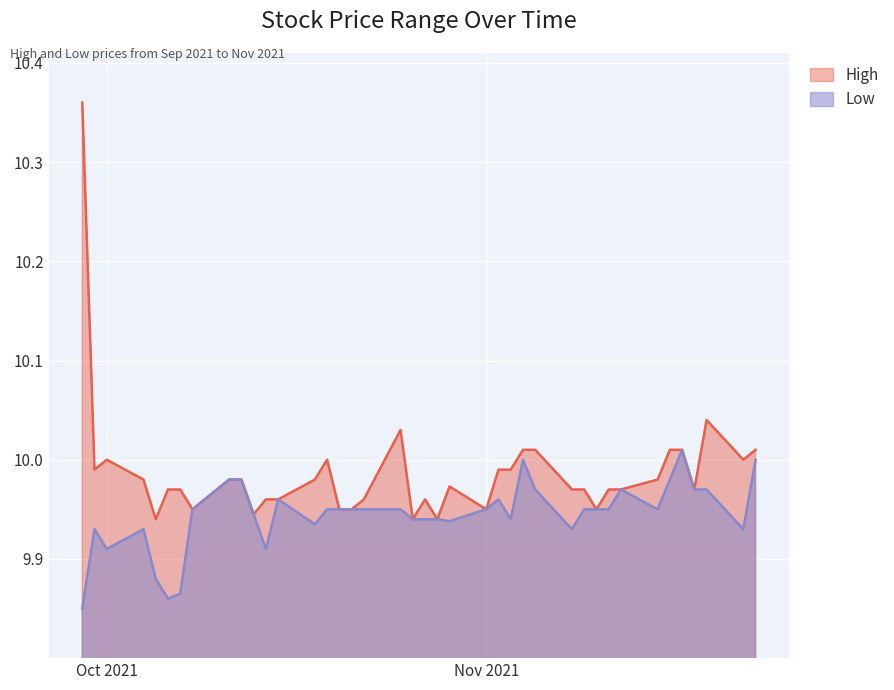

Which series has the largest total across all categories?

High